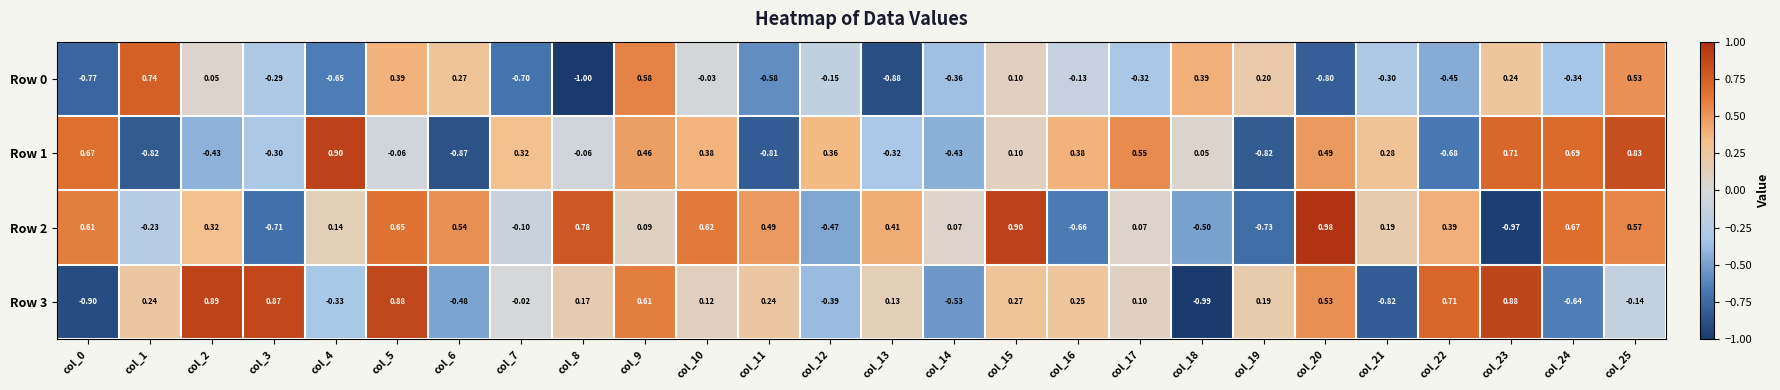

How many data points in Row 1 are less than 0?

11